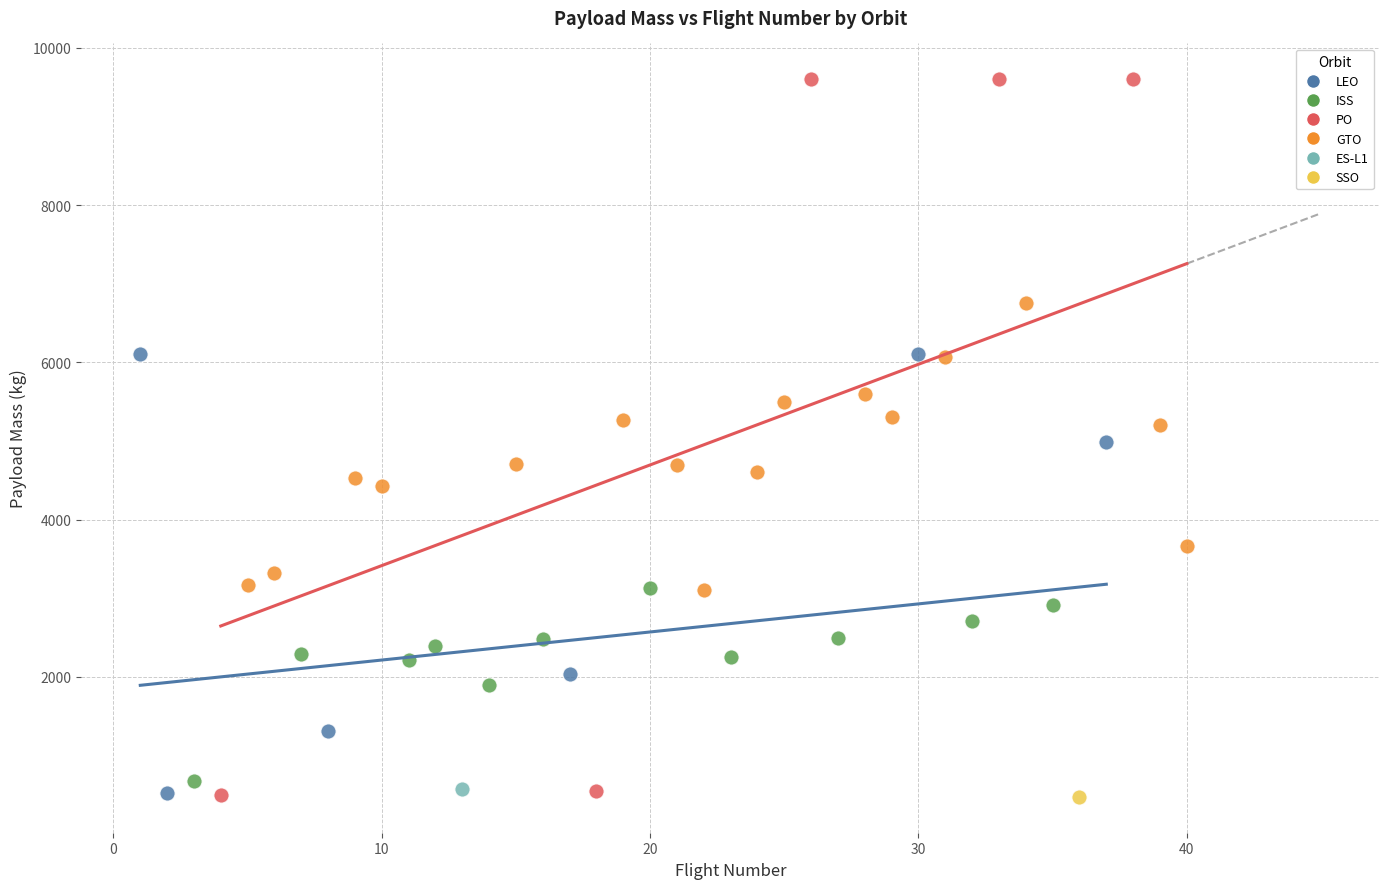

What are all the series names shown in the legend?

LEO, ISS, PO, GTO, ES-L1, SSO